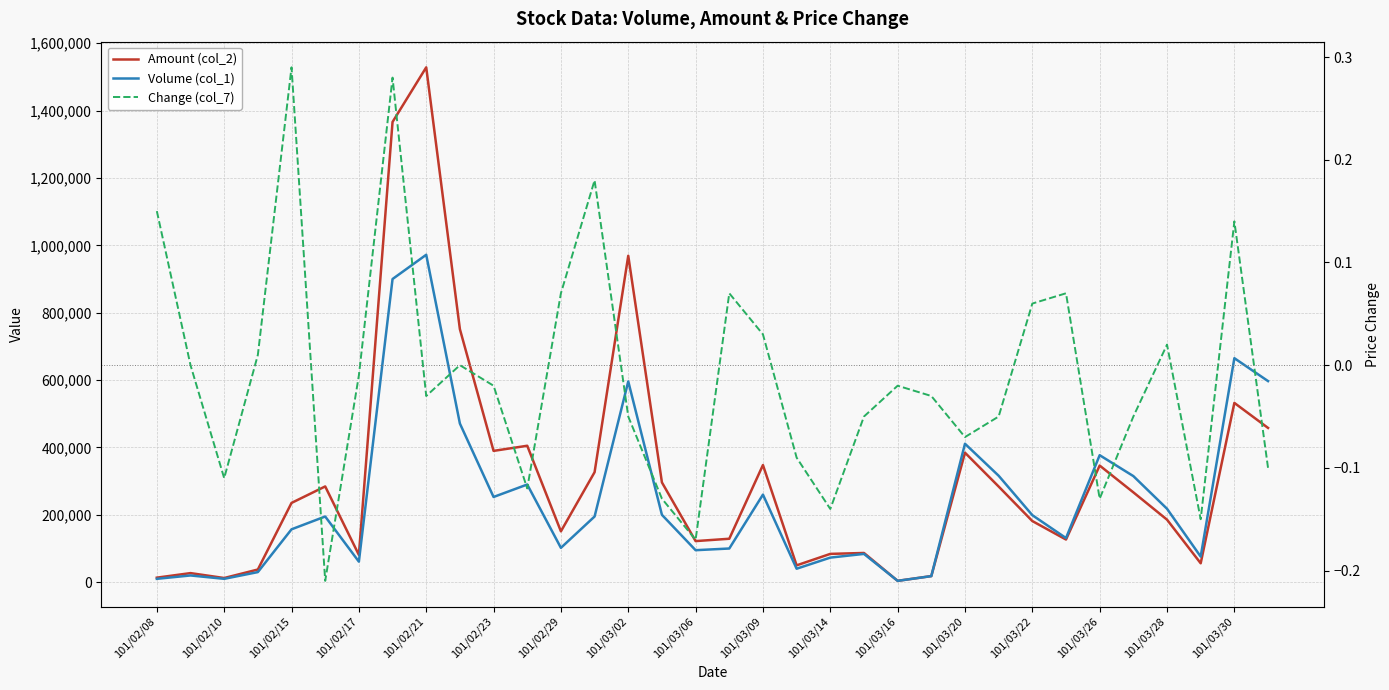

True or false: Amount (col_2) and Change (col_7) intersect in this chart.

False